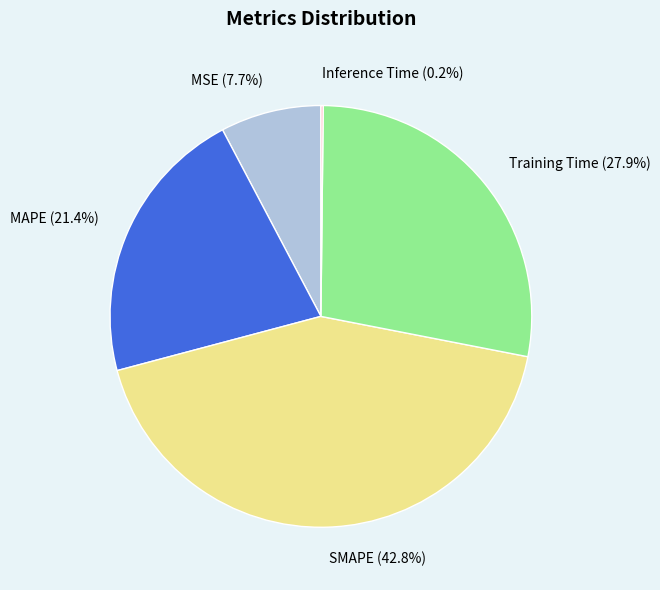

What is the largest slice in the pie chart?

SMAPE